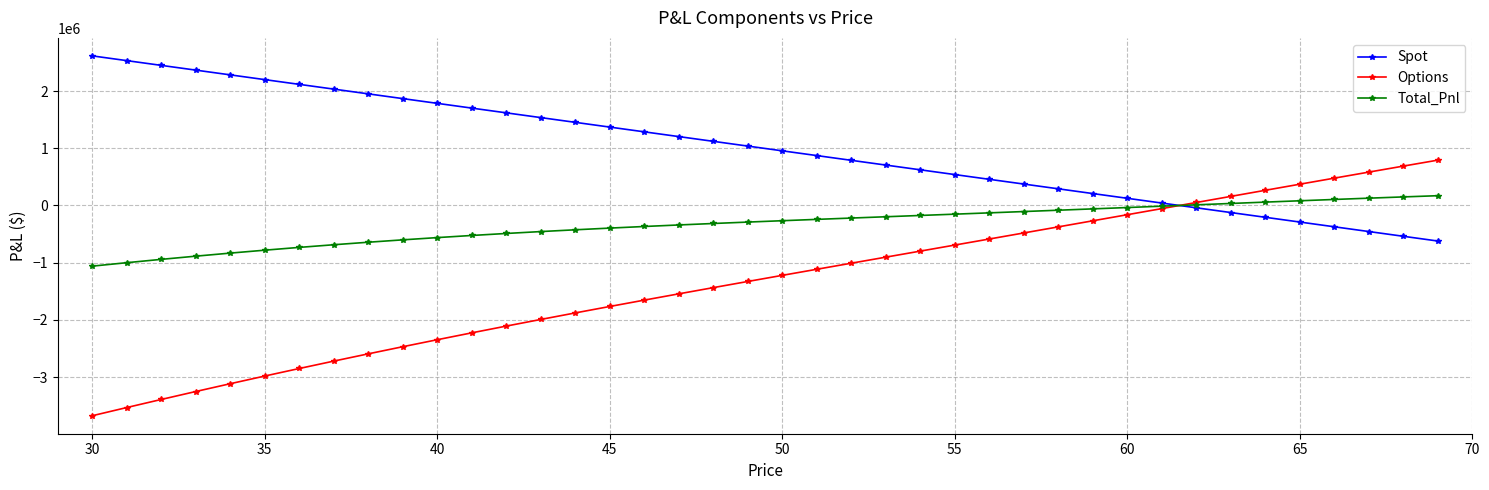

Which series has the largest total across all categories?

Spot